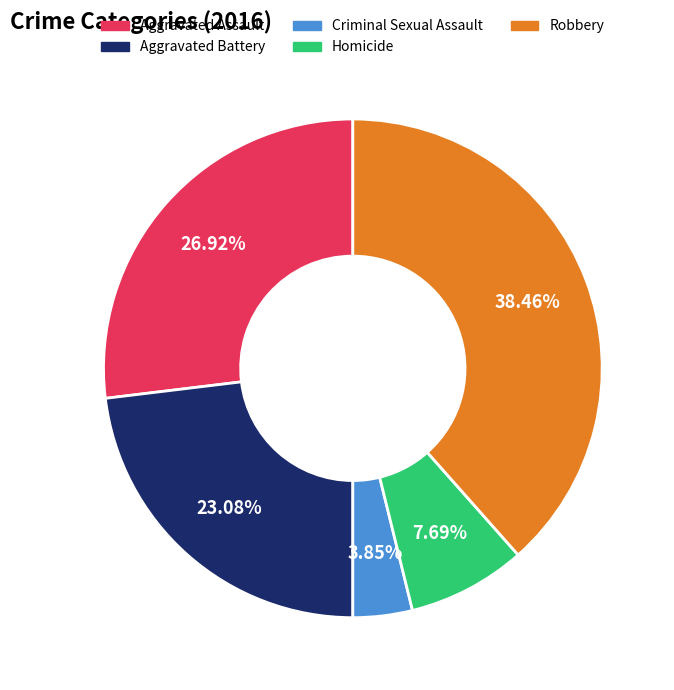

The Criminal Sexual Assault slice represents 13% of the pie. True or false?

False